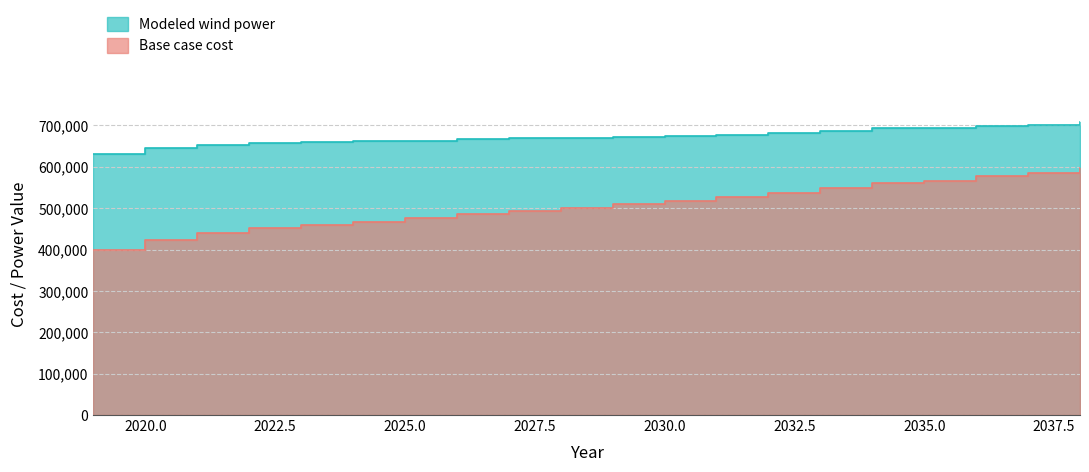

What is the total value across all series at 2036?

1277196.9